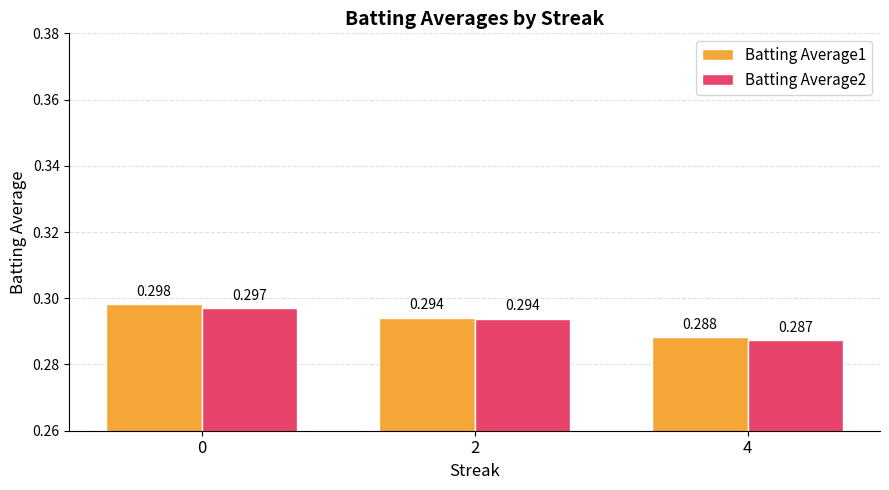

Is the value of Batting Average2 at 2 greater than the value of Batting Average1 at 0?

No